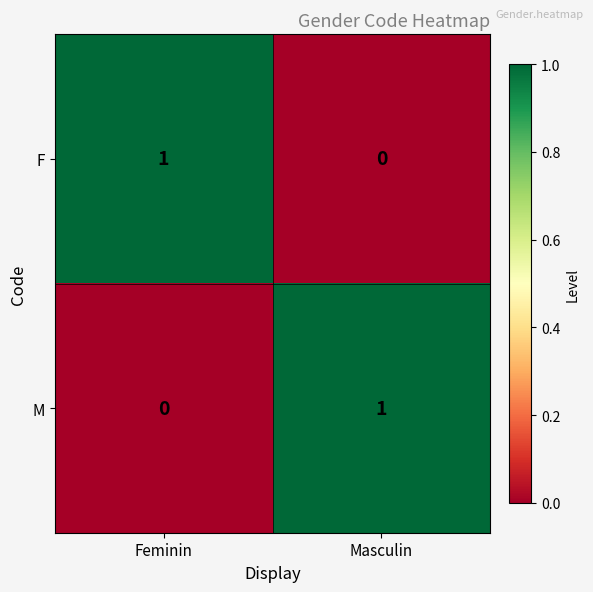

How many distinct data groups are displayed?

2